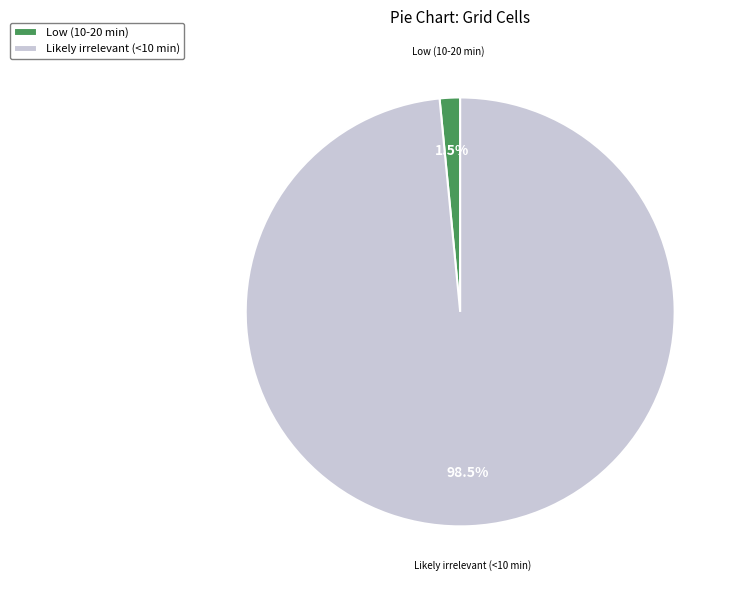

Which category has the smallest portion of the pie?

Low (10-20 min)